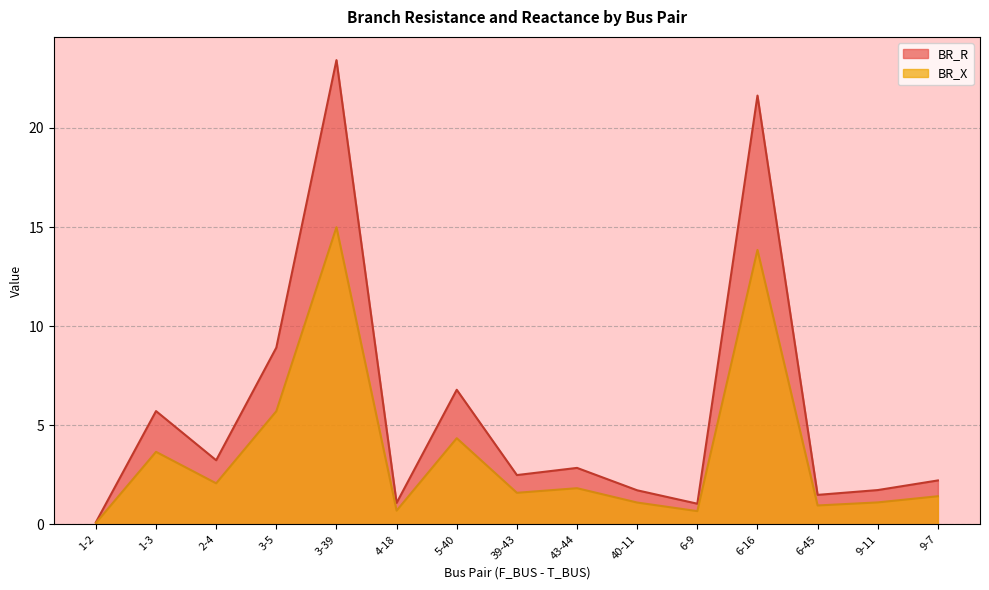

What position from the left is 2-4?

3